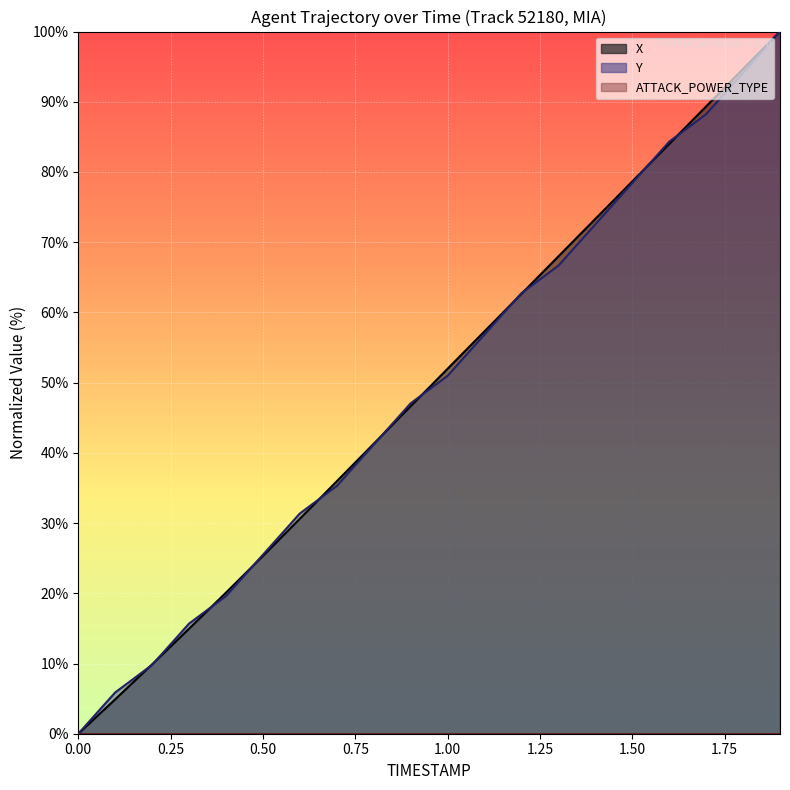

True or false: Y and X cross at least once.

True